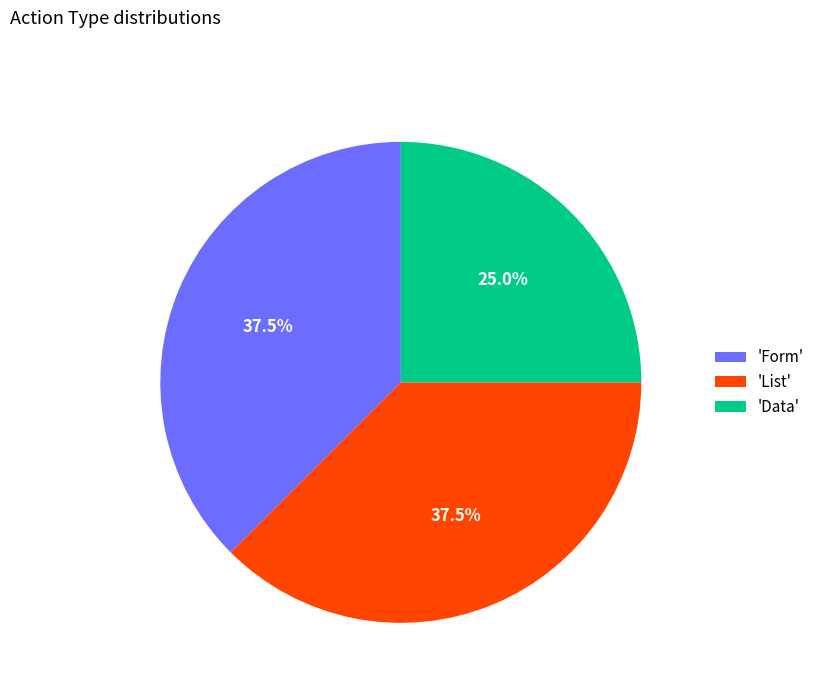

What is the smallest slice in the pie chart?

'Data'